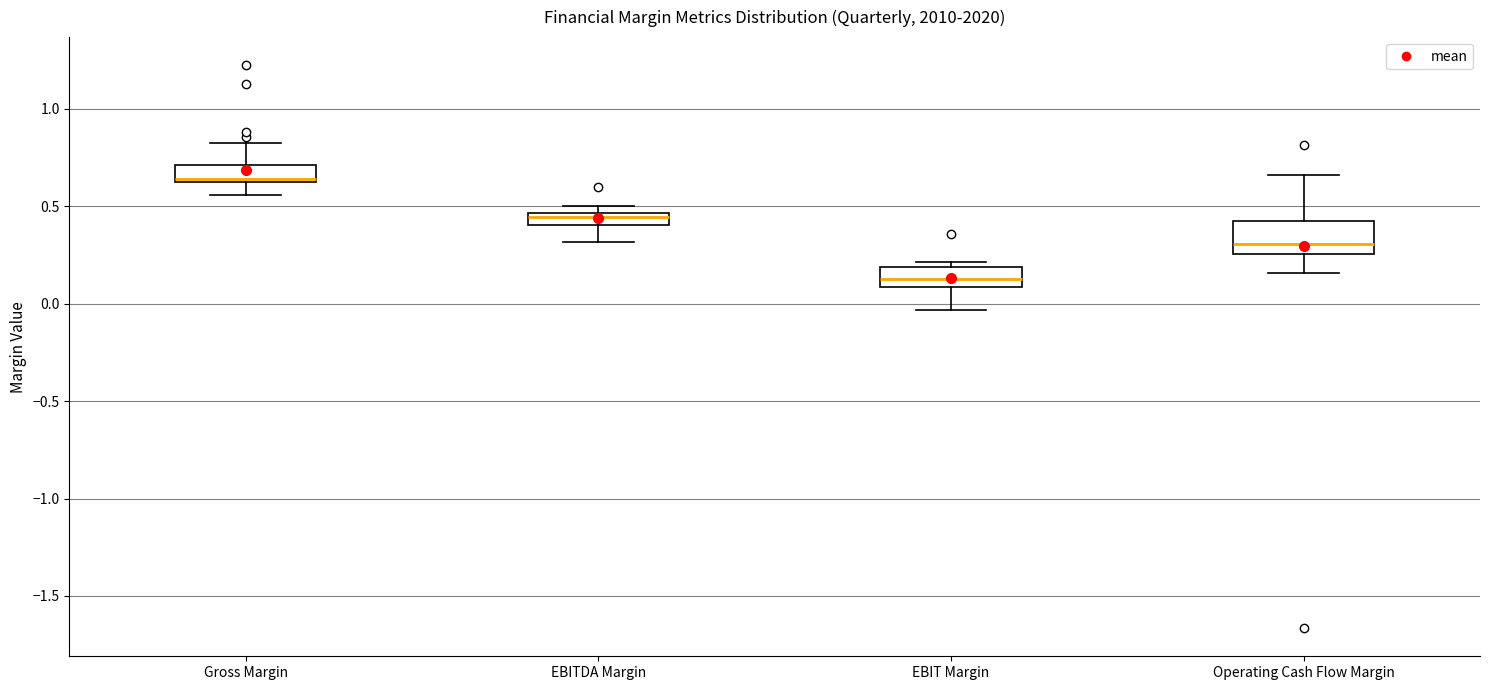

Where is the lower edge of the box for Gross Margin on the y-axis? The values are not printed on the chart, so give them approximately, as read against the axis.

0.65